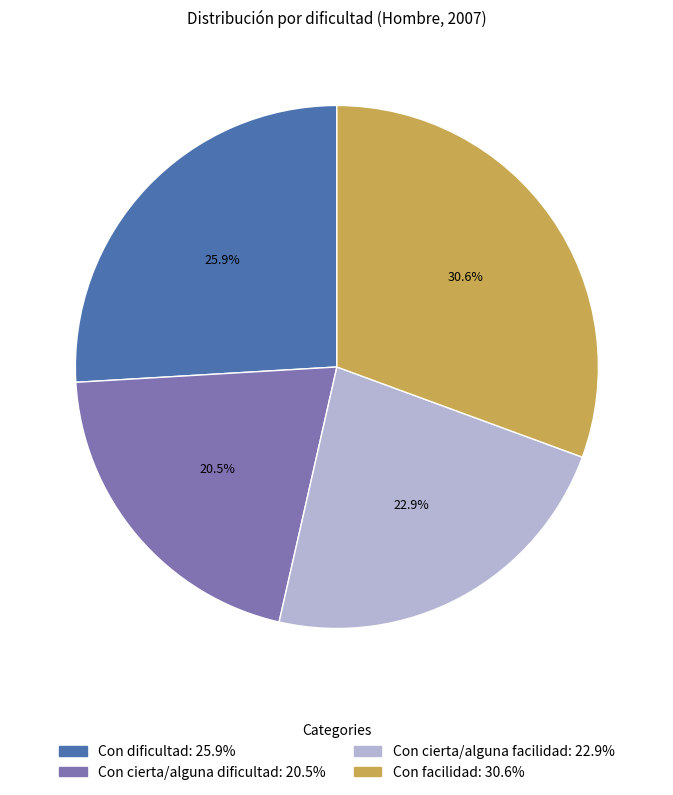

To the nearest percent, what percentage of the pie is Con facilidad?

31%